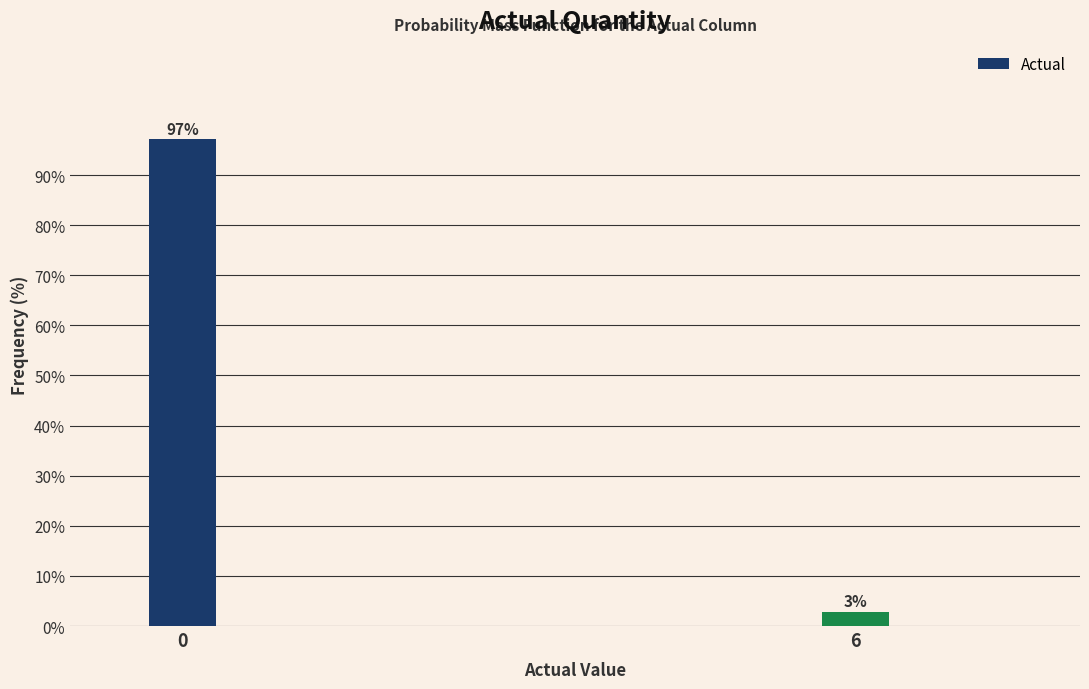

What is the approximate value at 0?

97.1